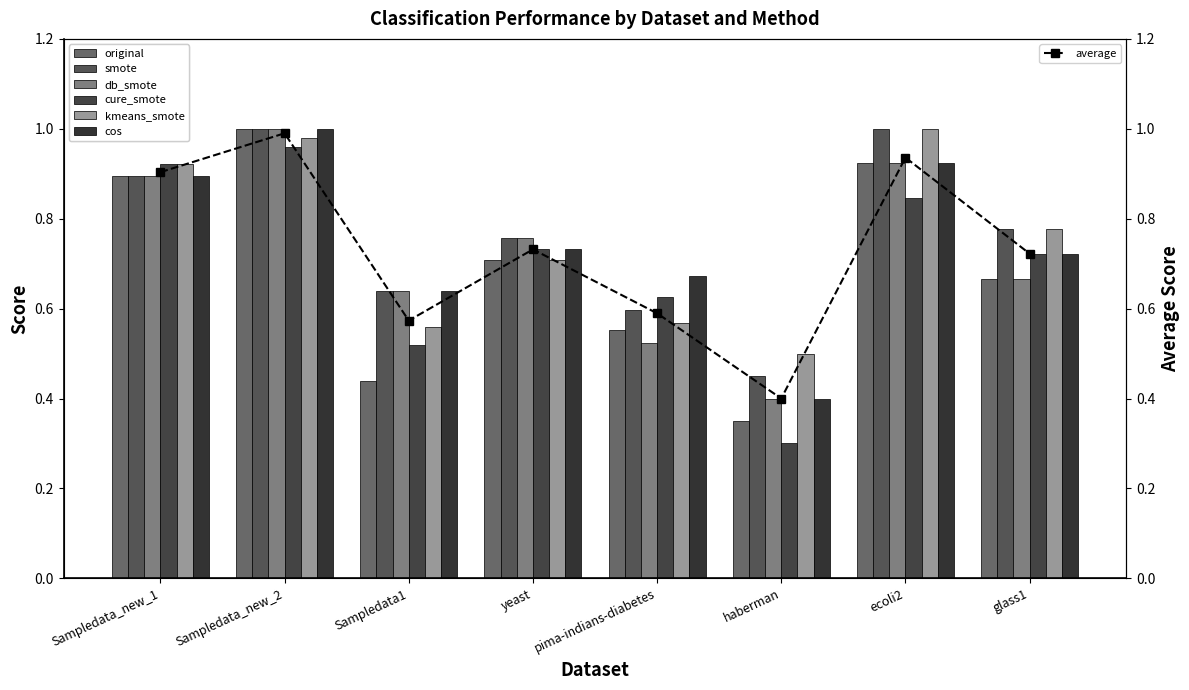

Is it true that smote equals 1.0 at Sampledata_new_2?

True